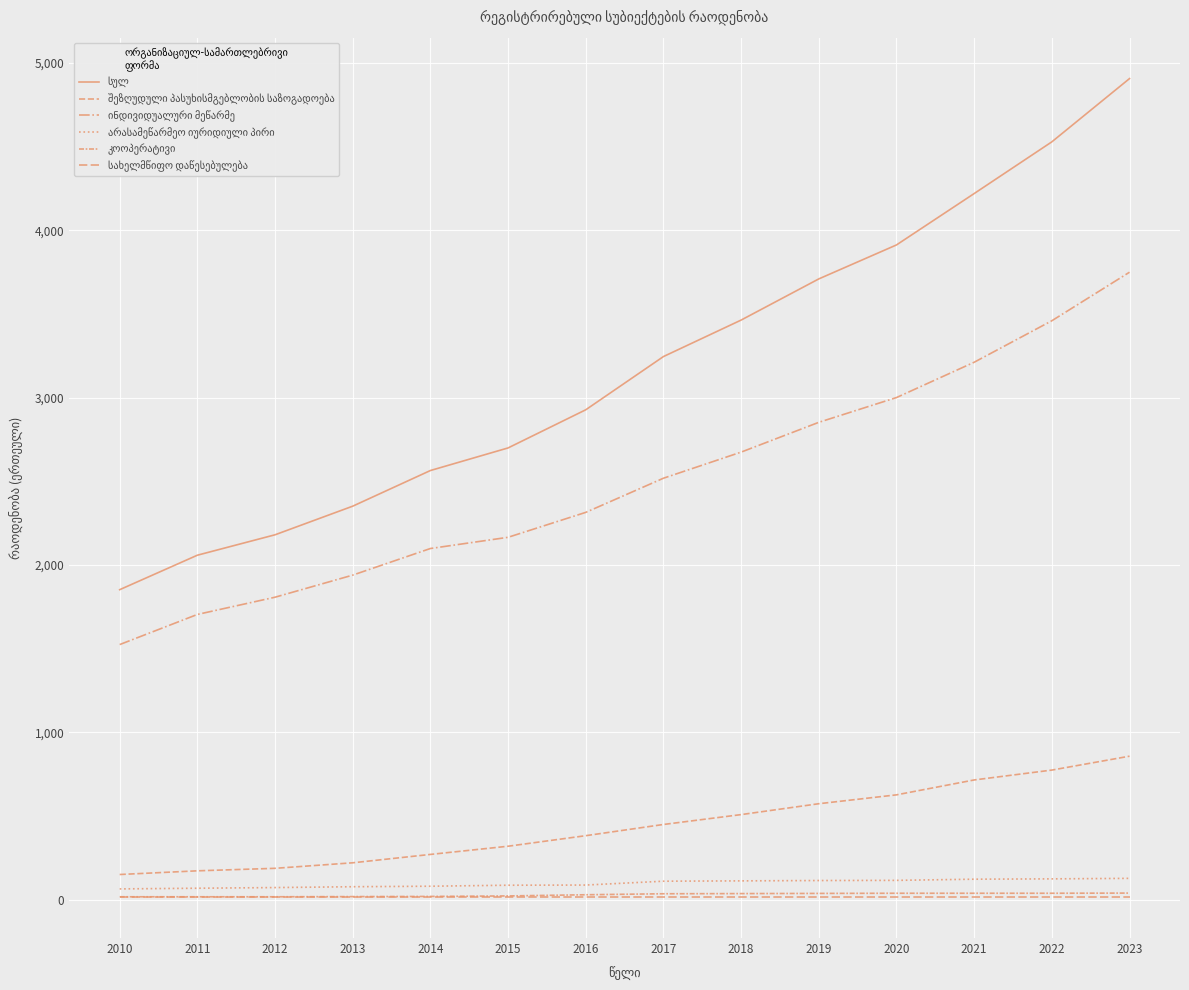

How many lines are shown in the chart?

6